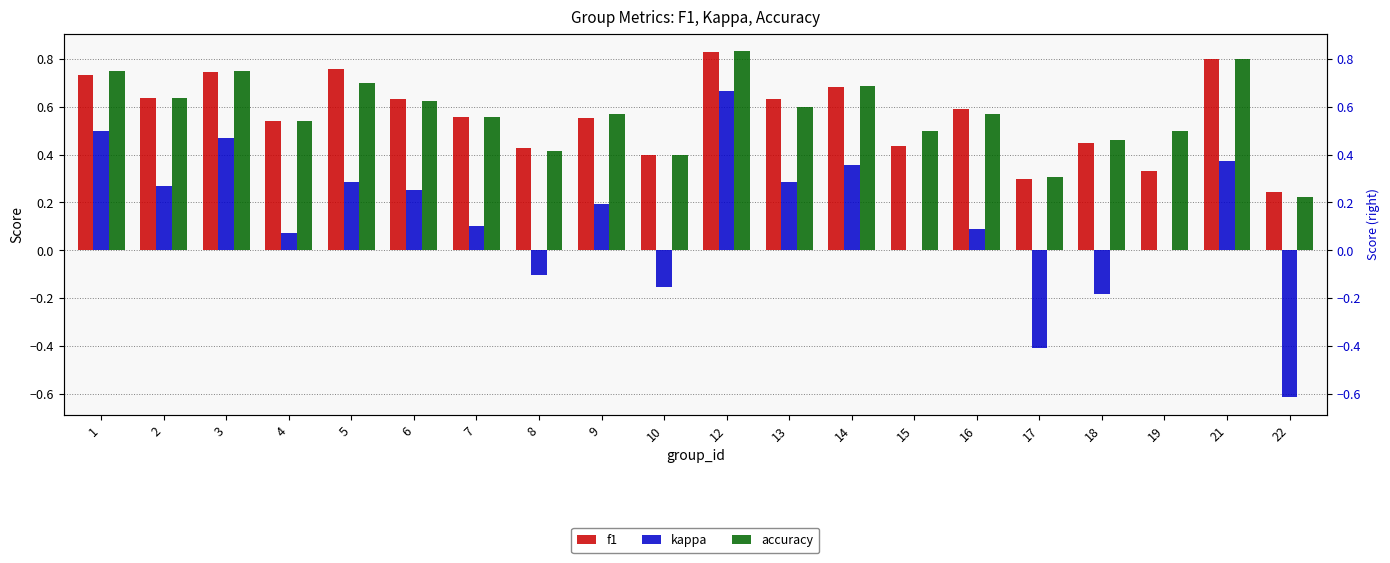

Rank the series by their maximum value, from highest to lowest.

accuracy, f1, kappa